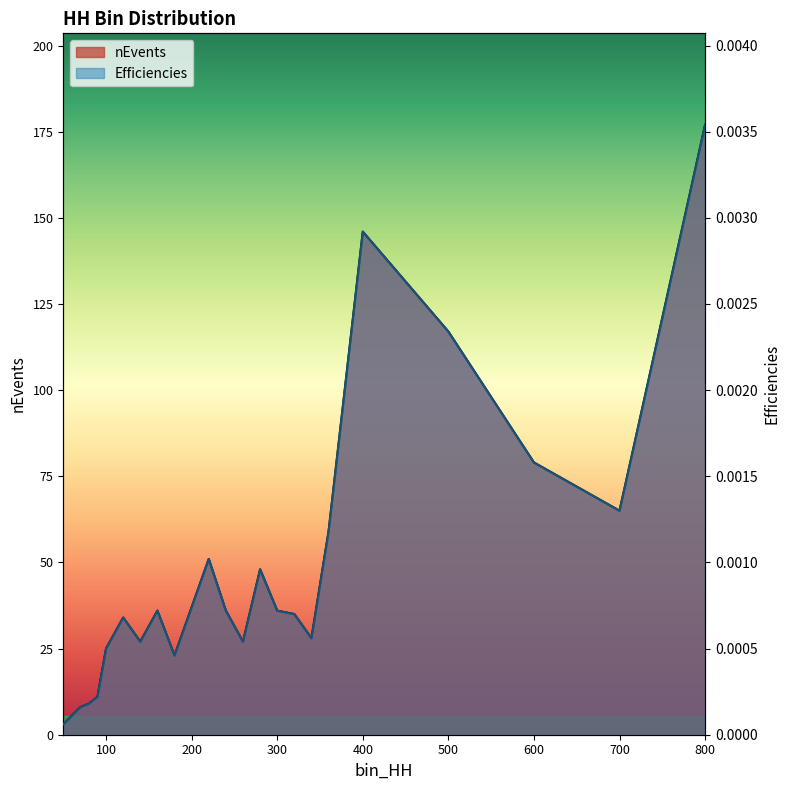

Which series has the largest total across all categories?

Efficiencies